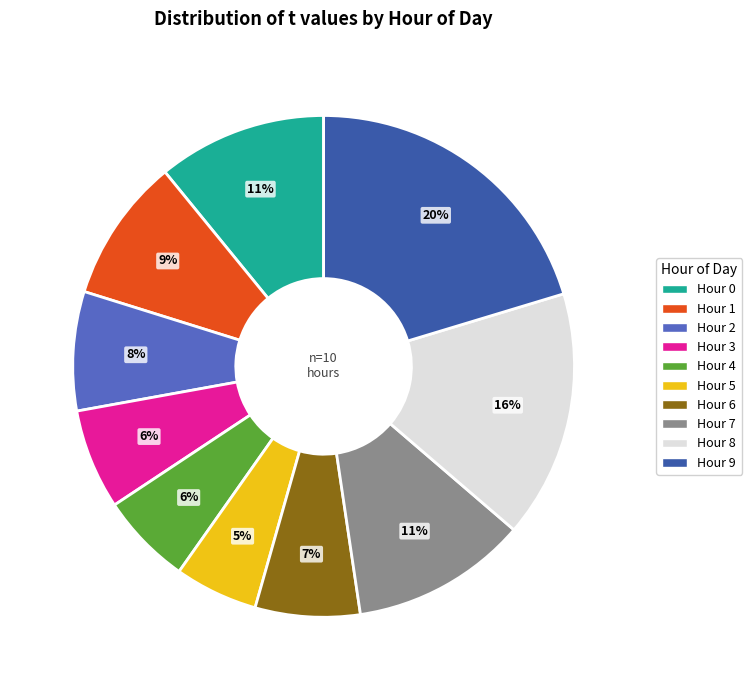

How many segments does this pie chart have?

10